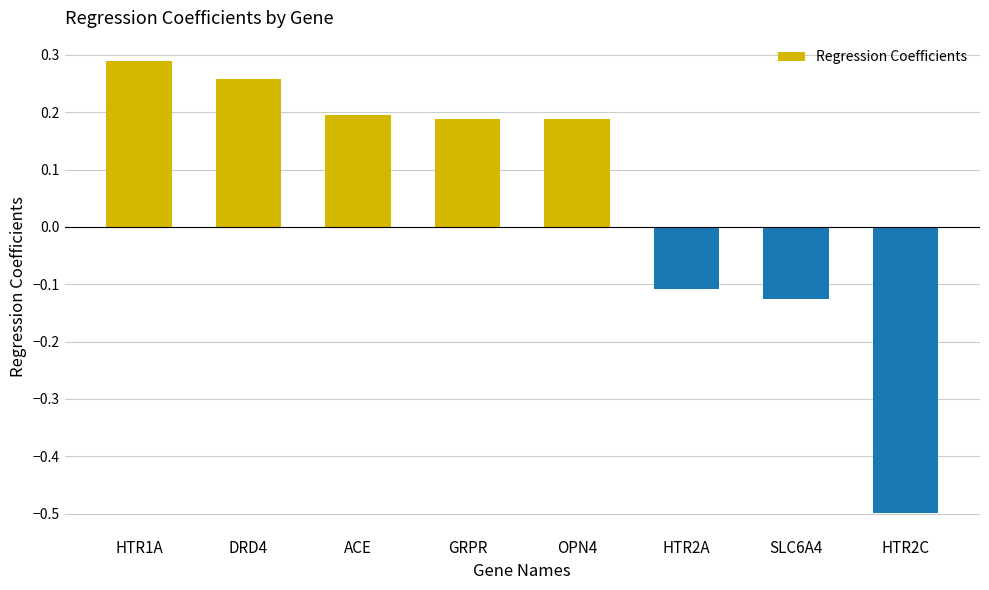

The value at DRD4 is 0.4. True or false?

False